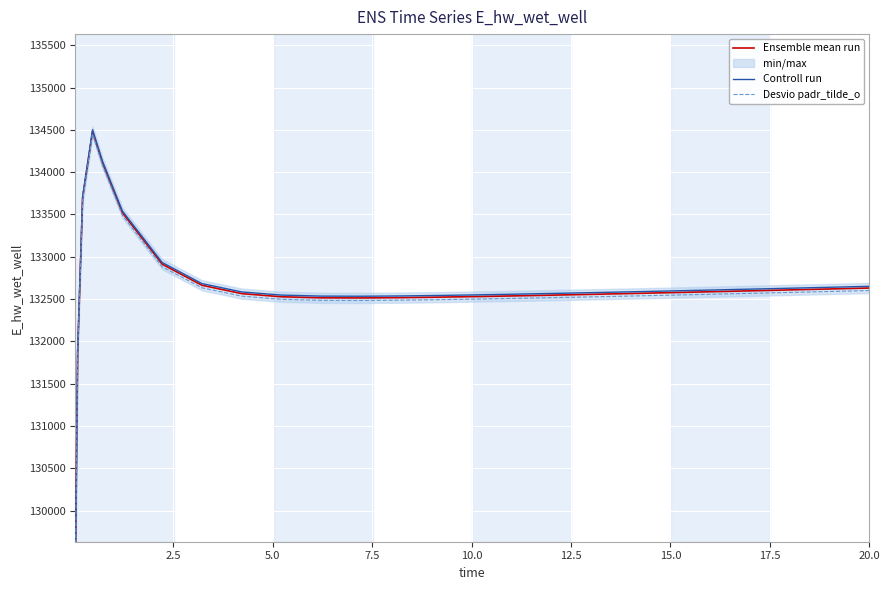

True or false: Controll run has more than 0 interior local peaks.

True